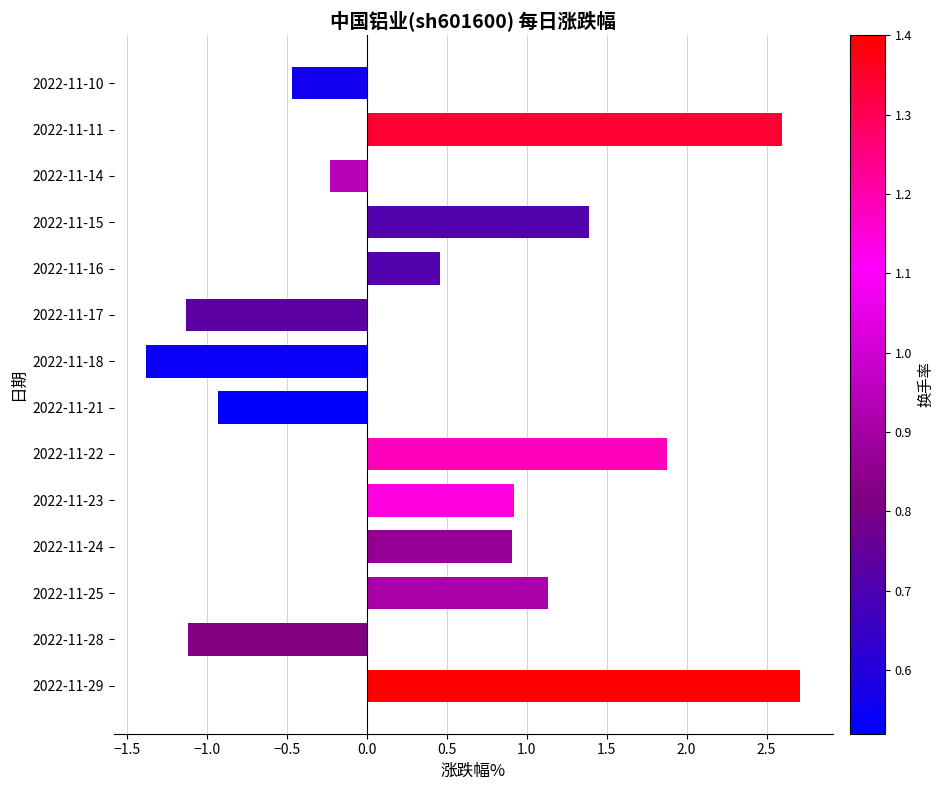

How many categories are shown in the chart?

14